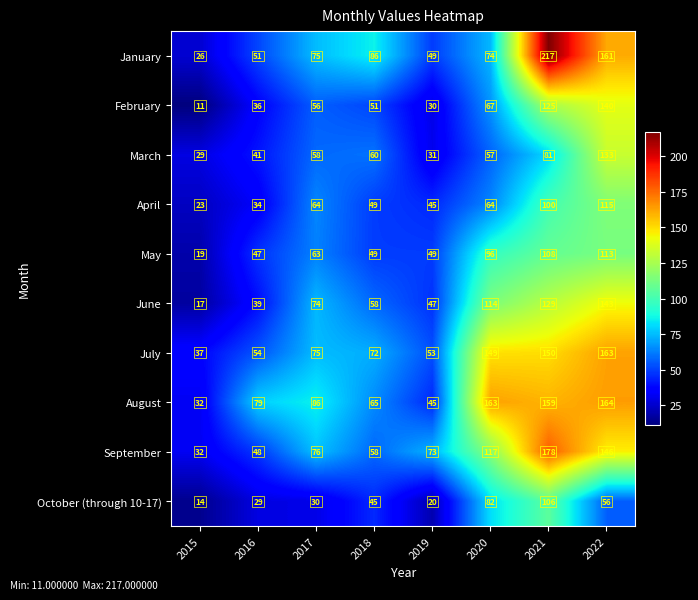

Count the number of data series in this chart.

10